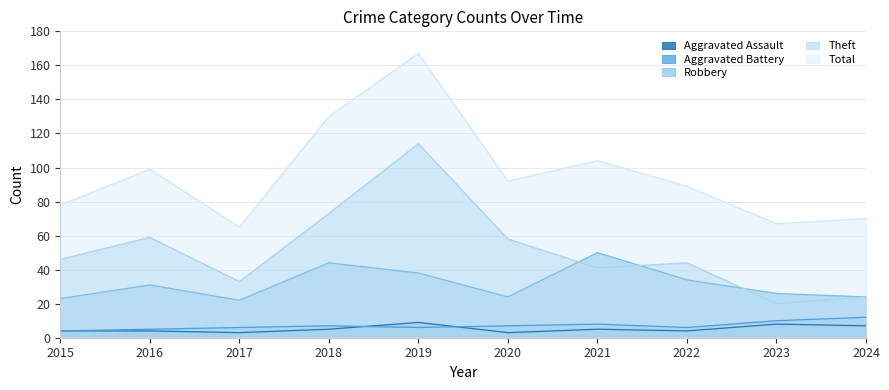

True or false: Total has a value of 92 at 2020.

True